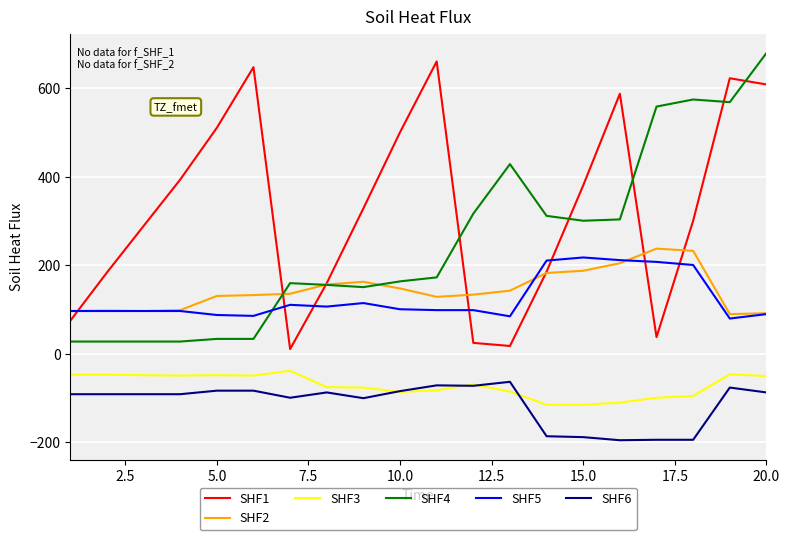

What is the minimum value shown in the chart?

-195